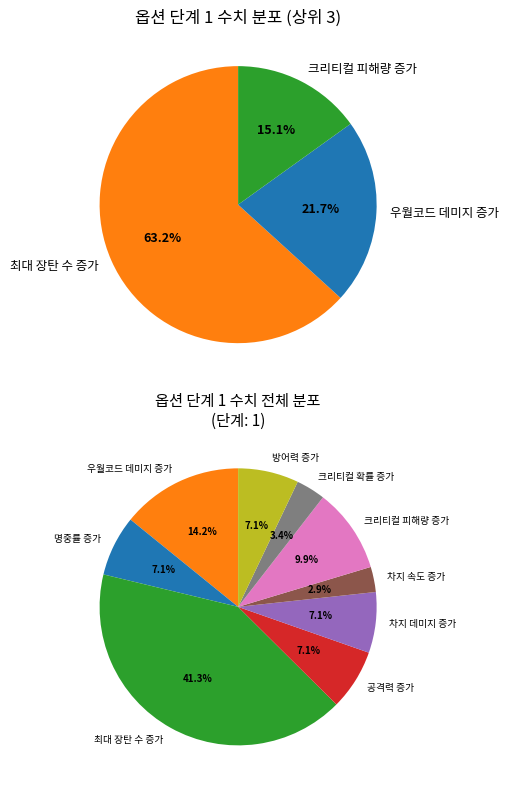

To the nearest percent, what portion does 공격력 증가 represent?

7%